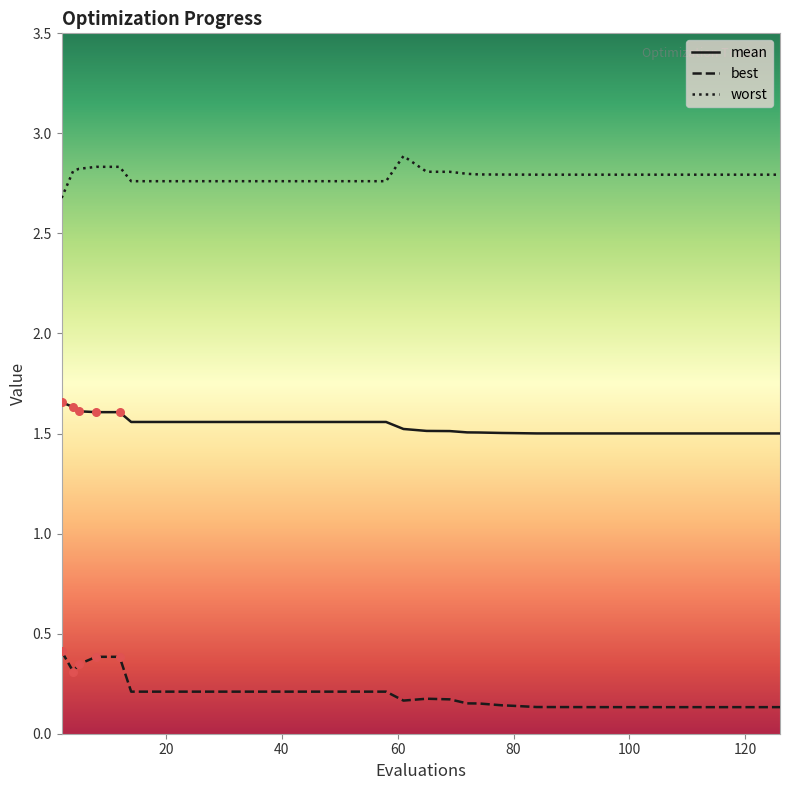

Which series has the largest total across all categories?

worst